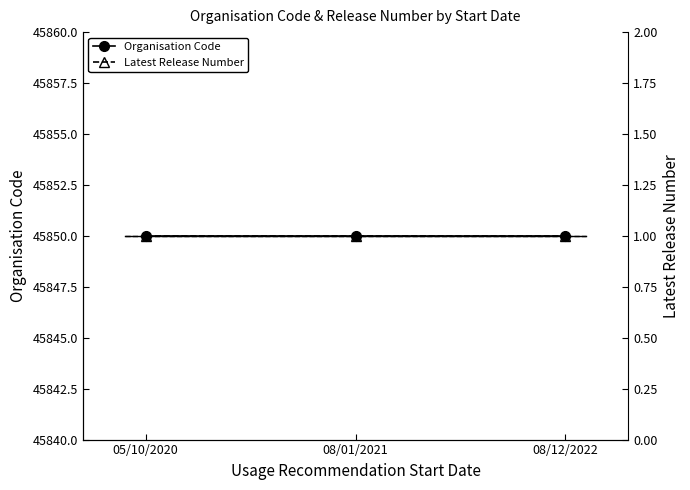

What is the value of the Latest Release Number point at the 1st from the left?

1